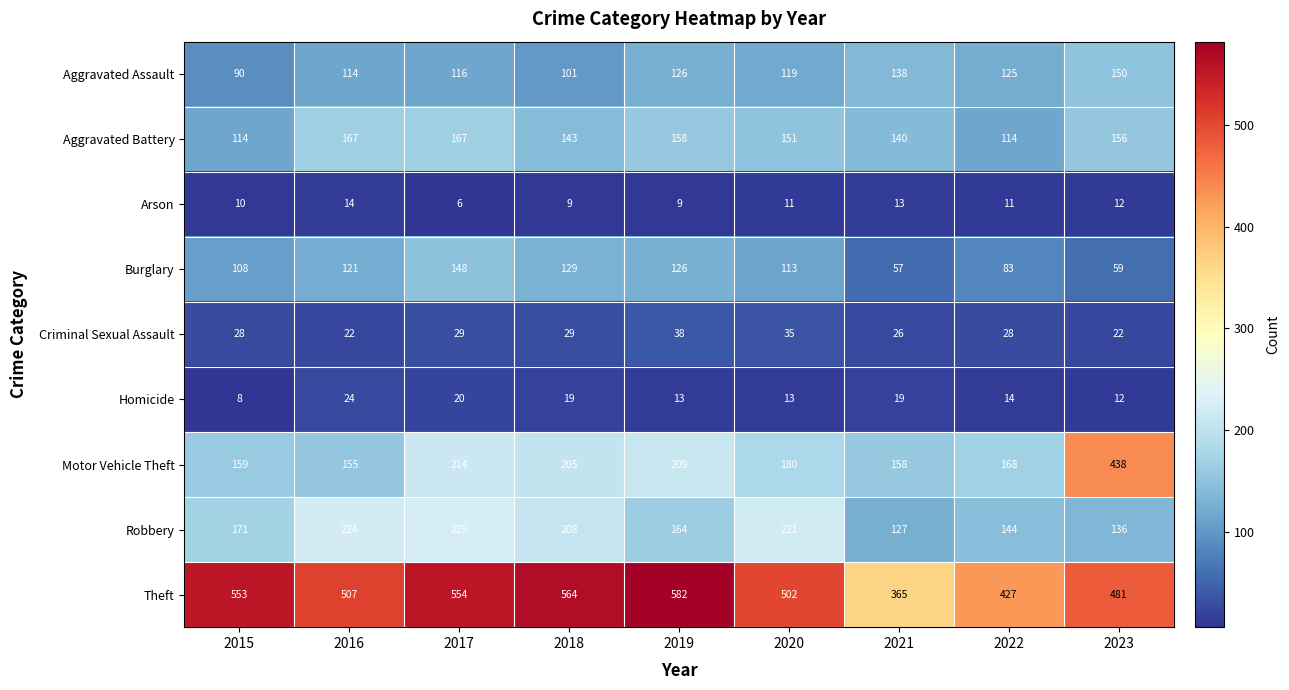

List the labels in order of Burglary value, largest first.

2017, 2018, 2019, 2016, 2020, 2015, 2022, 2023, 2021